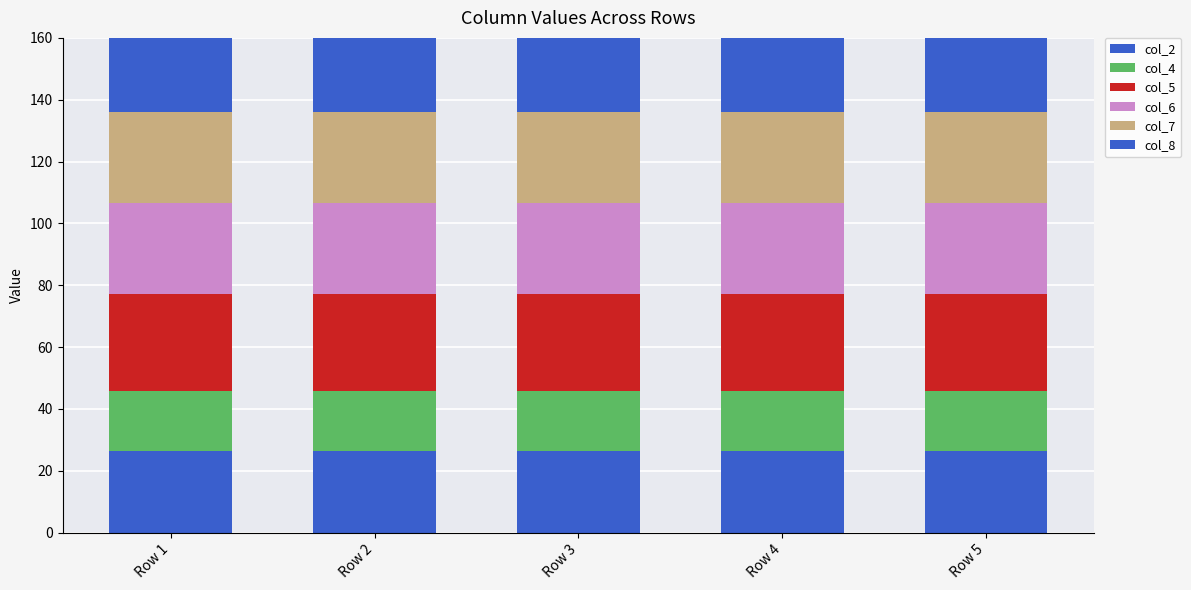

At which category is the sum across all series the highest?

Row 1